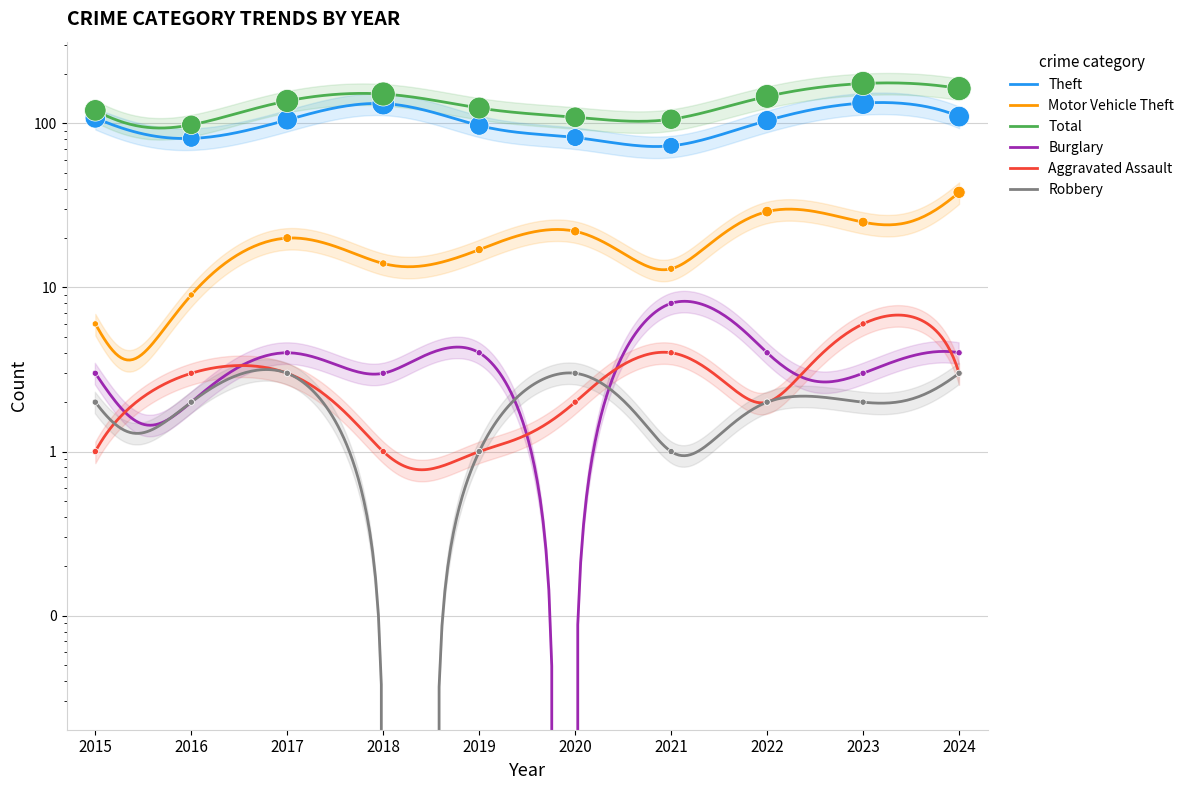

What are all the series names shown in the legend?

Theft, Motor Vehicle Theft, Total, Burglary, Aggravated Assault, Robbery